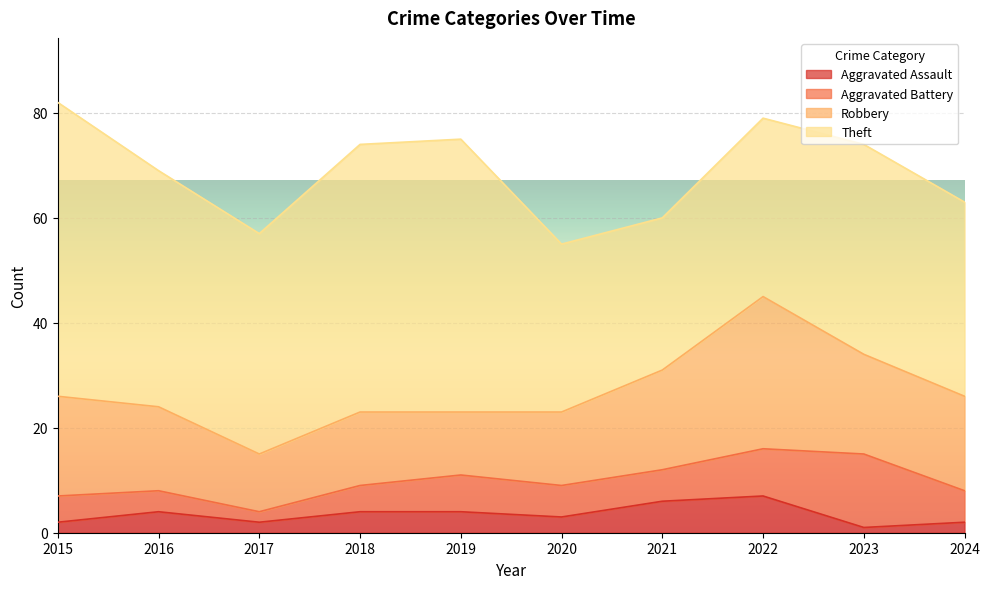

The value of Theft at 2017 is 42. True or false?

True